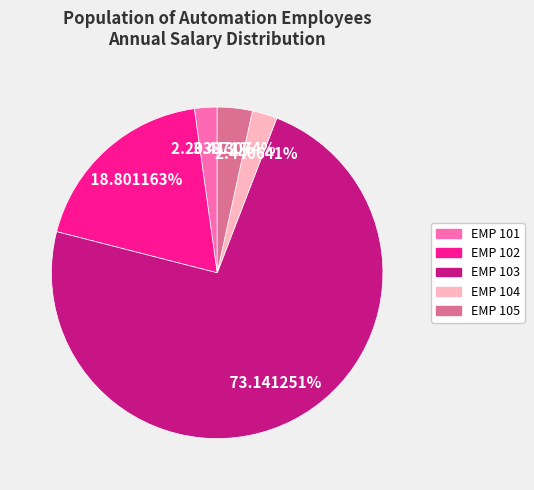

Which slice is the largest?

EMP 103